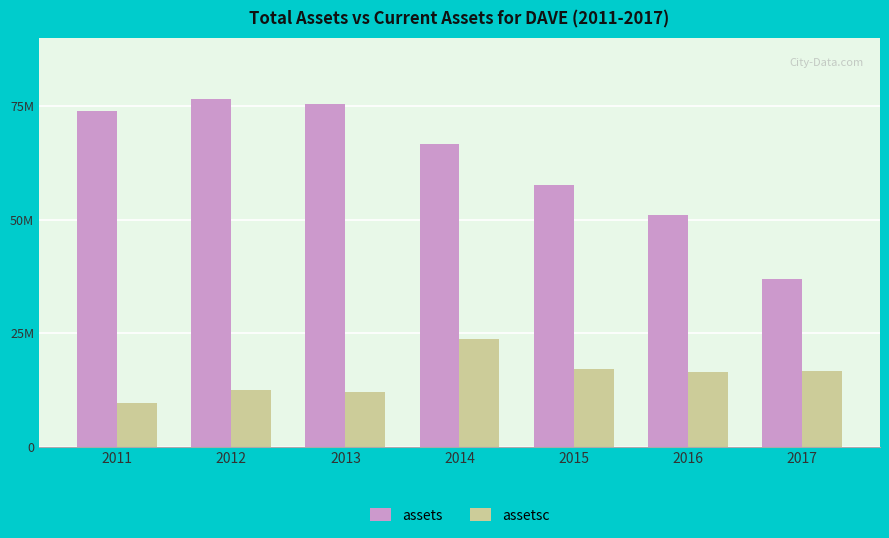

Are the bars horizontal?

No